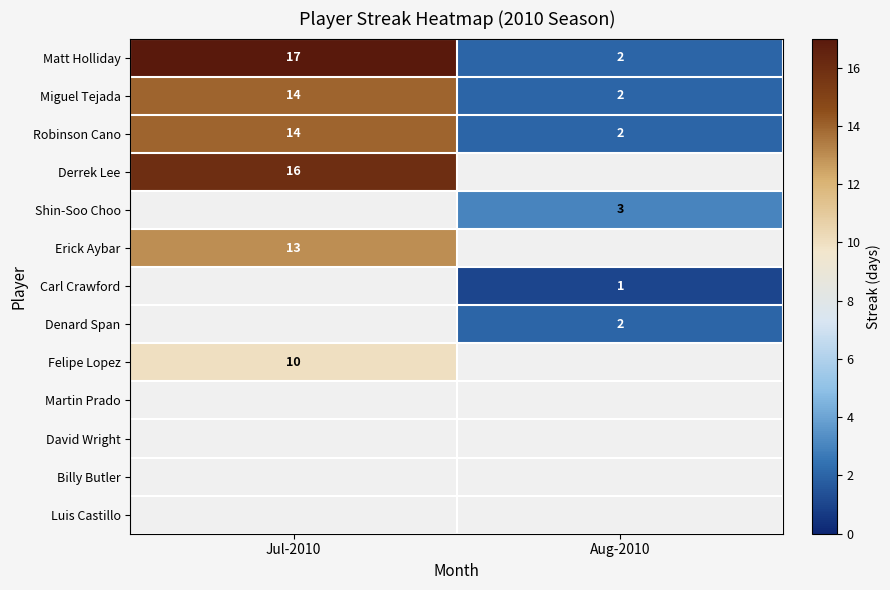

The Matt Holliday series shows 17 at Jul-2010. True or false?

True